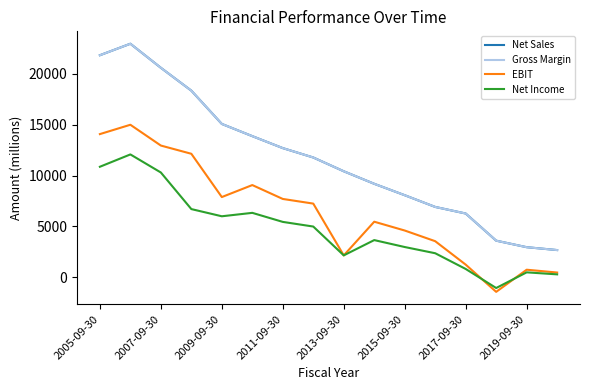

Does the chart display data point markers on the line(s)?

No